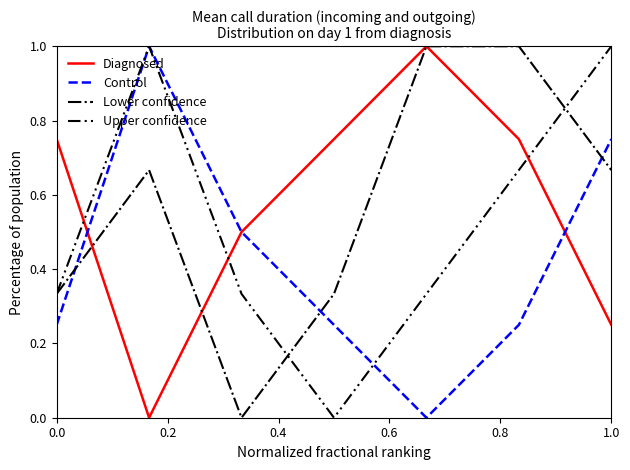

True or false: Diagnosed and Upper confidence intersect in this chart.

True